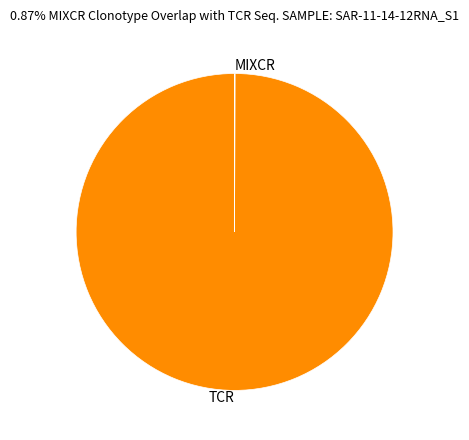

Which slice is the largest?

TCR